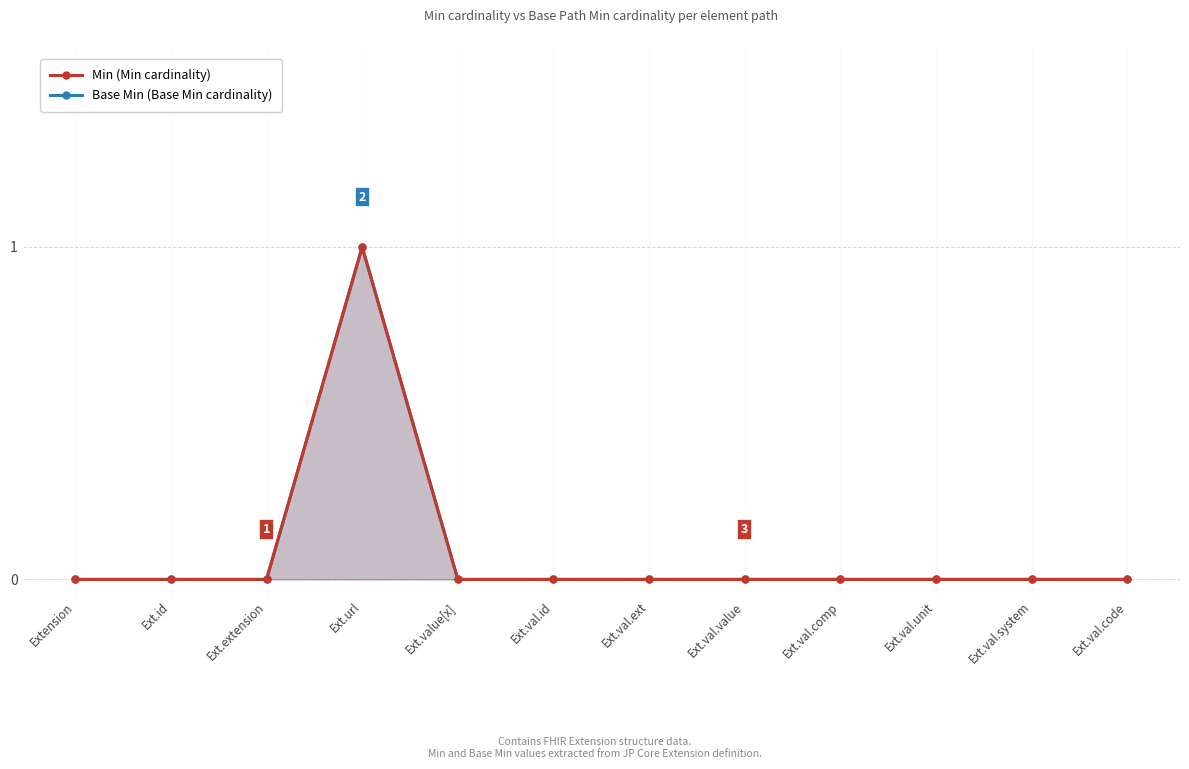

How many values in the Min series exceed 0?

1